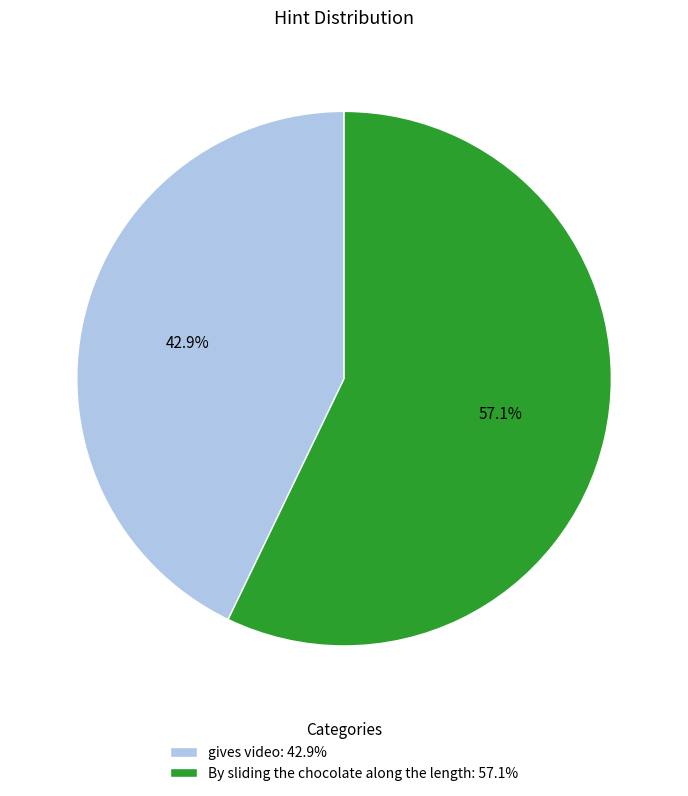

Count the number of slices in the pie.

2